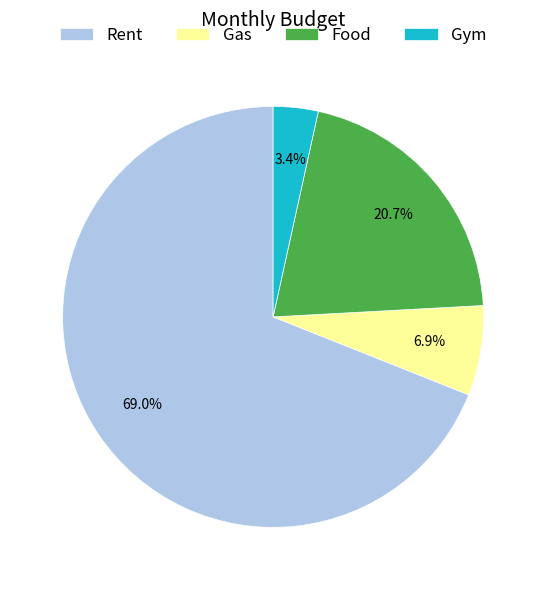

Is it true that Gas is 7% of the pie?

True